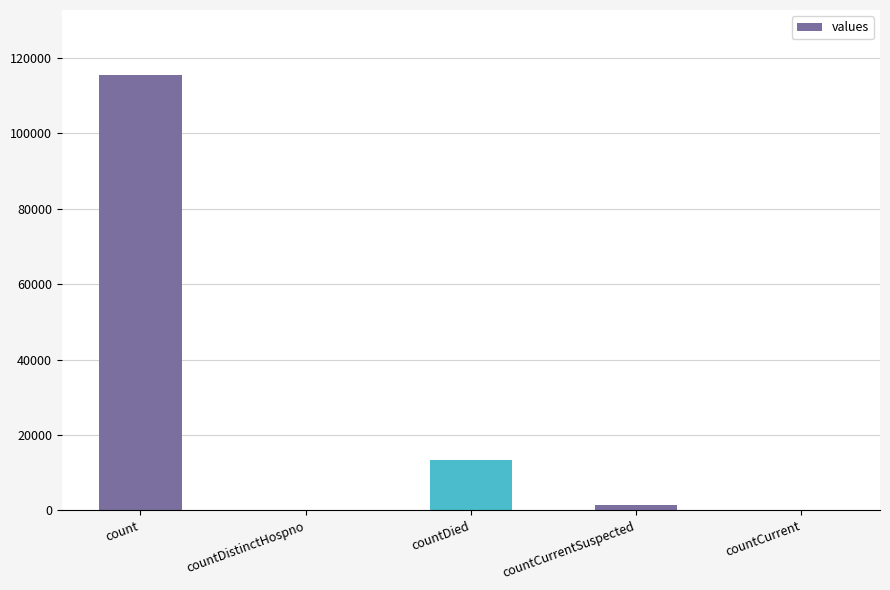

What is the sum of all values?

130105